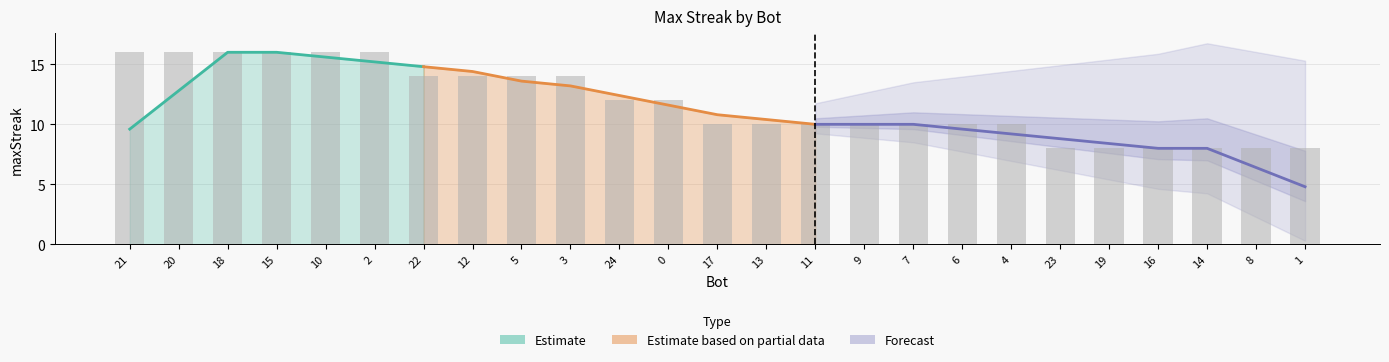

How many bars are there in total?

25